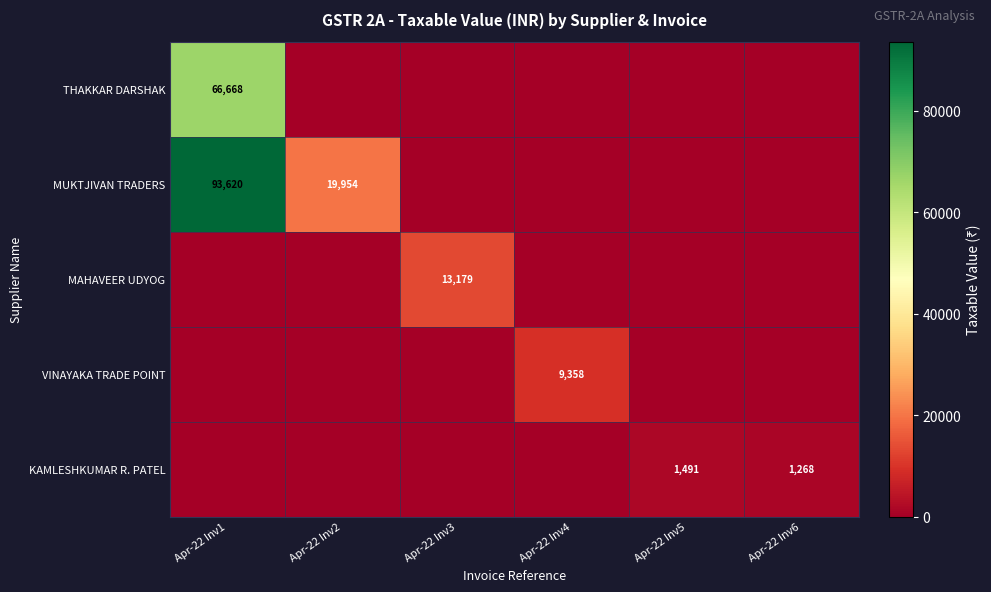

Is it true that THAKKAR DARSHAK equals 66668 at Apr-22 Inv1?

True